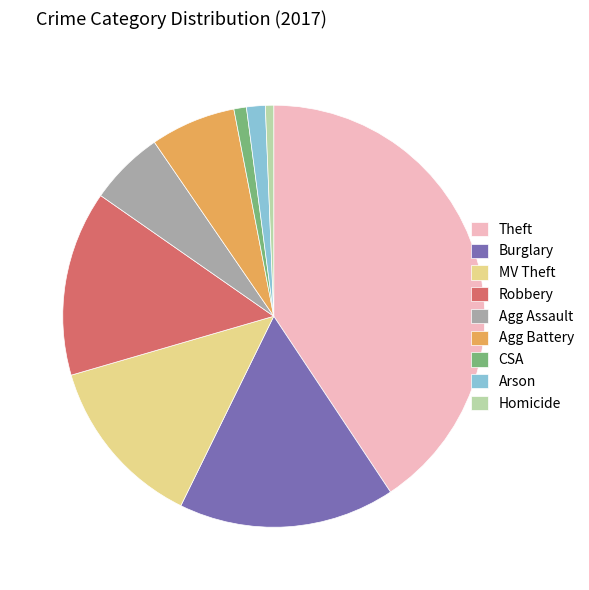

Which has a higher value, Arson or Burglary?

Burglary